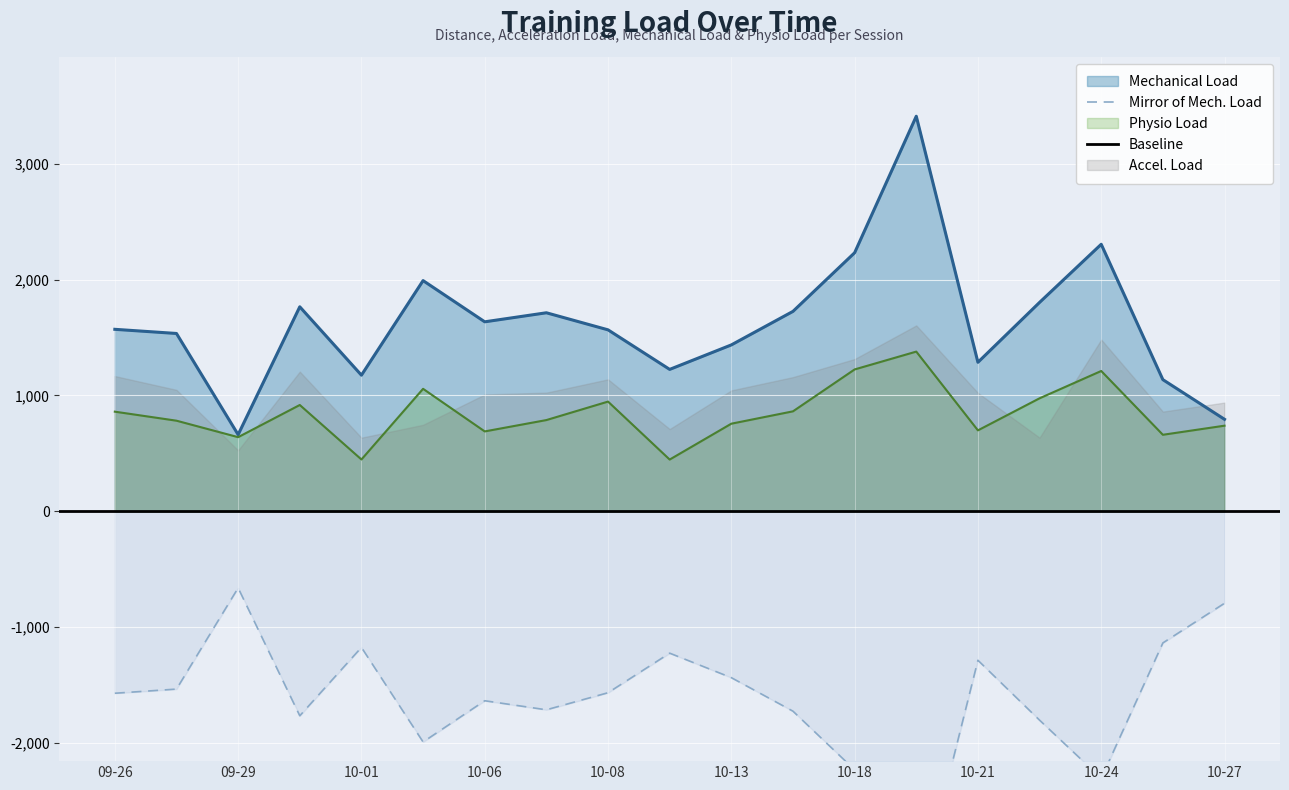

What is the sum of all Mechanical Load values?

30966.8